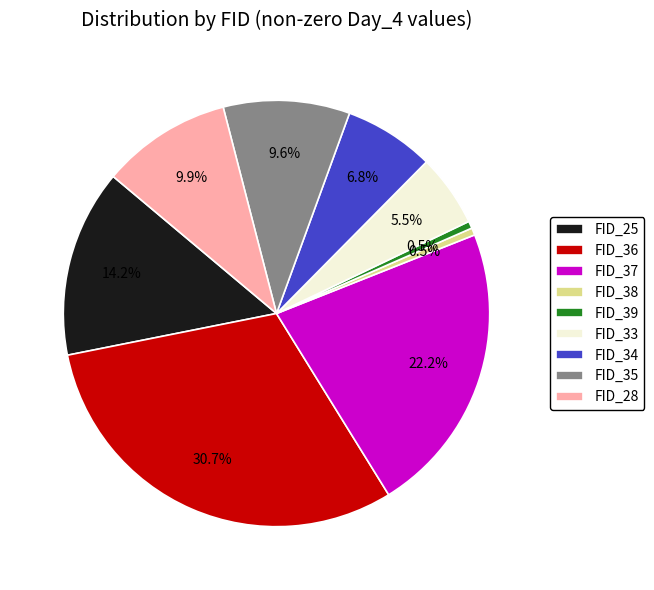

What percentage is the FID_36 slice, to the nearest percent?

31%